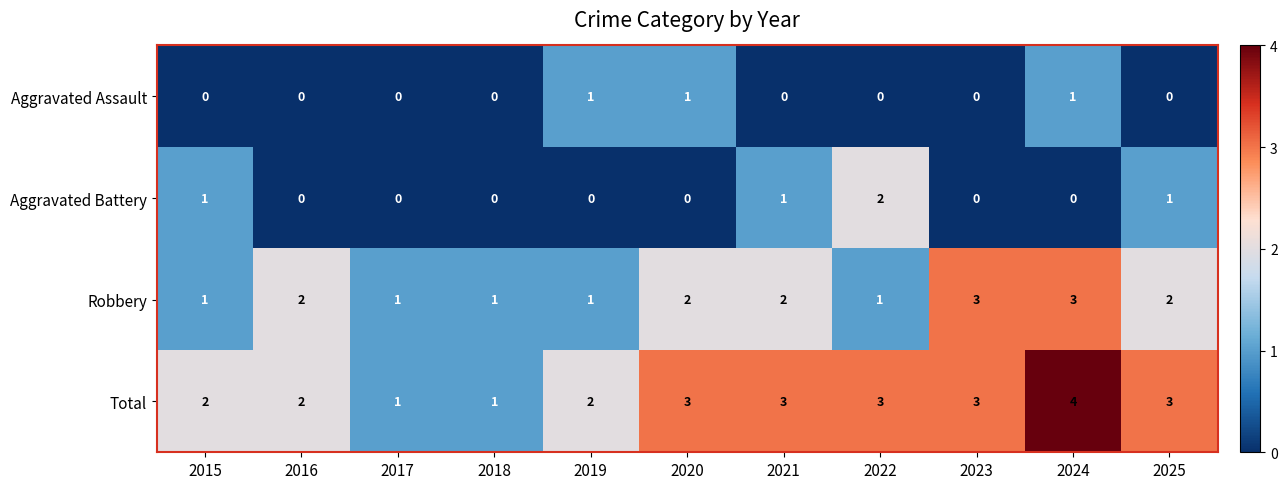

The Total series shows 3 at 2025. True or false?

True